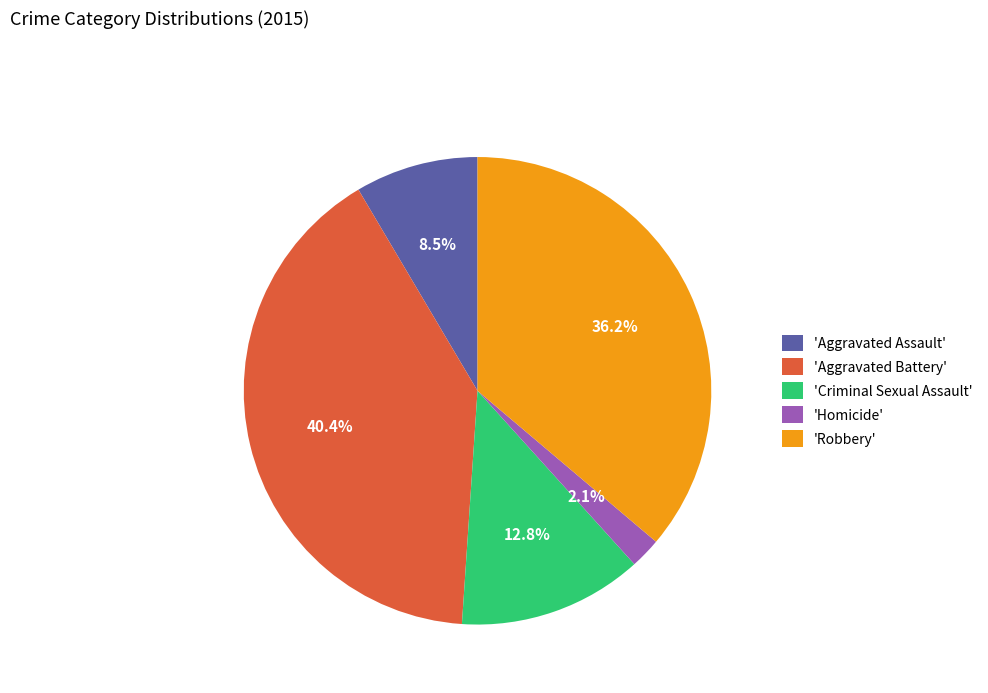

Is there any slice that represents more than half of the pie?

No